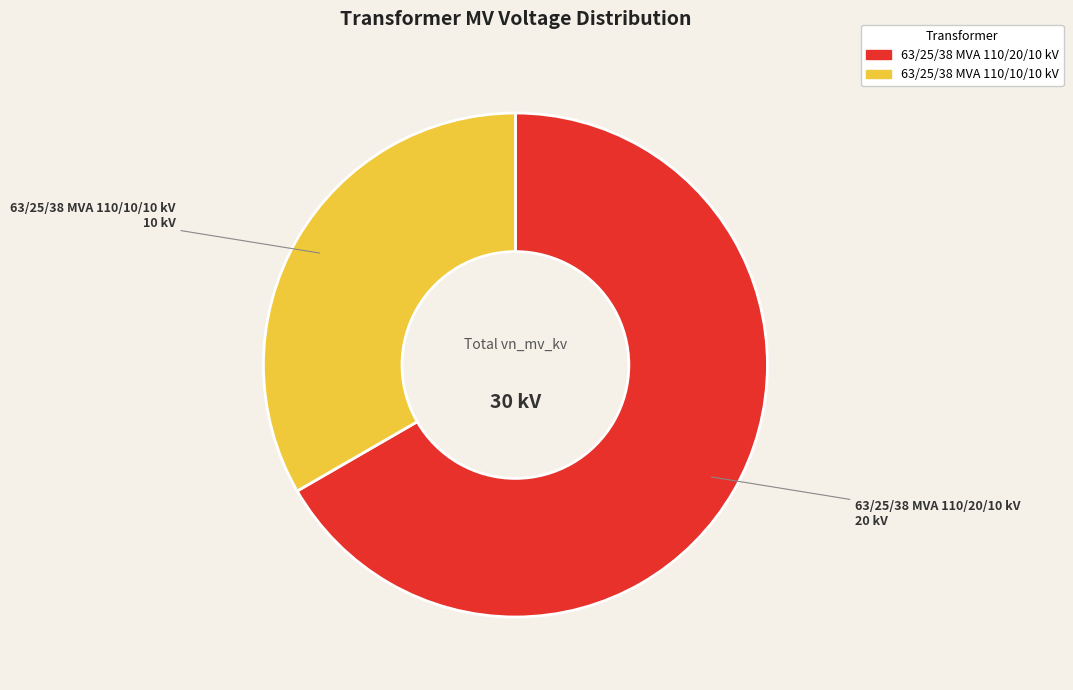

What is the ratio of the value at 63/25/38 MVA 110/10/10 kV to the value at 63/25/38 MVA 110/20/10 kV?

0.5